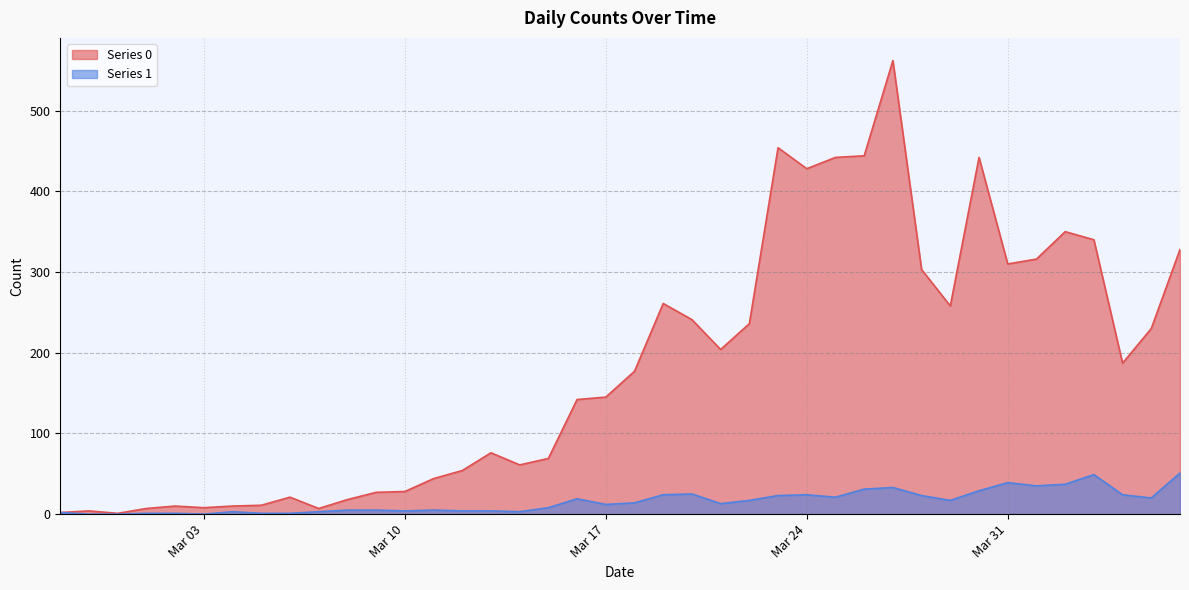

True or false: Series 0 has a value of 145 at Mar 17.

True